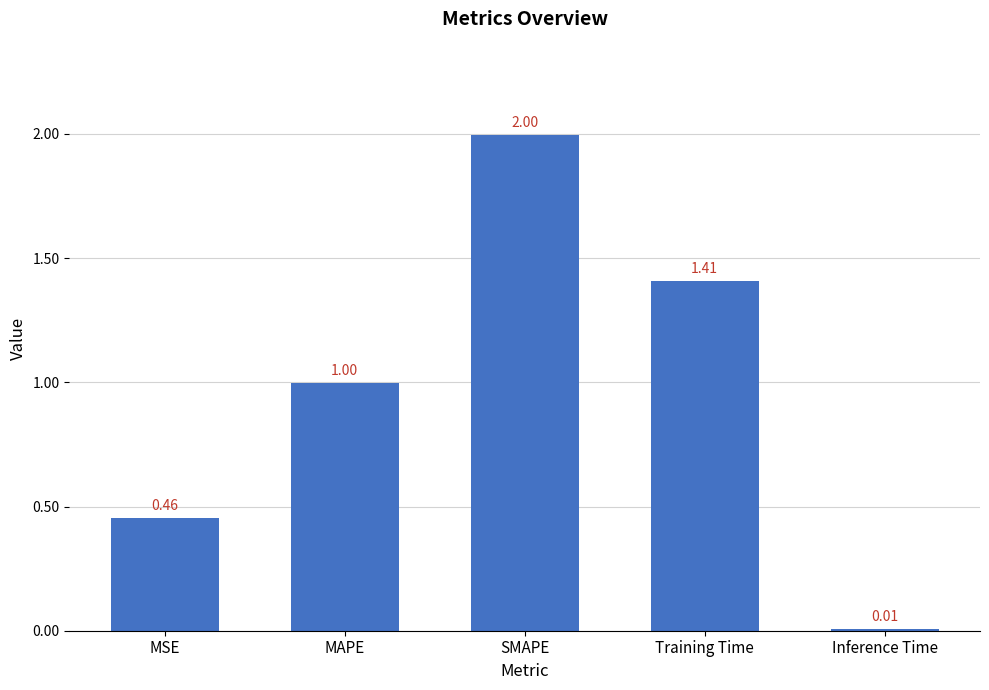

What is the change in value from MSE to Inference Time?

-0.4